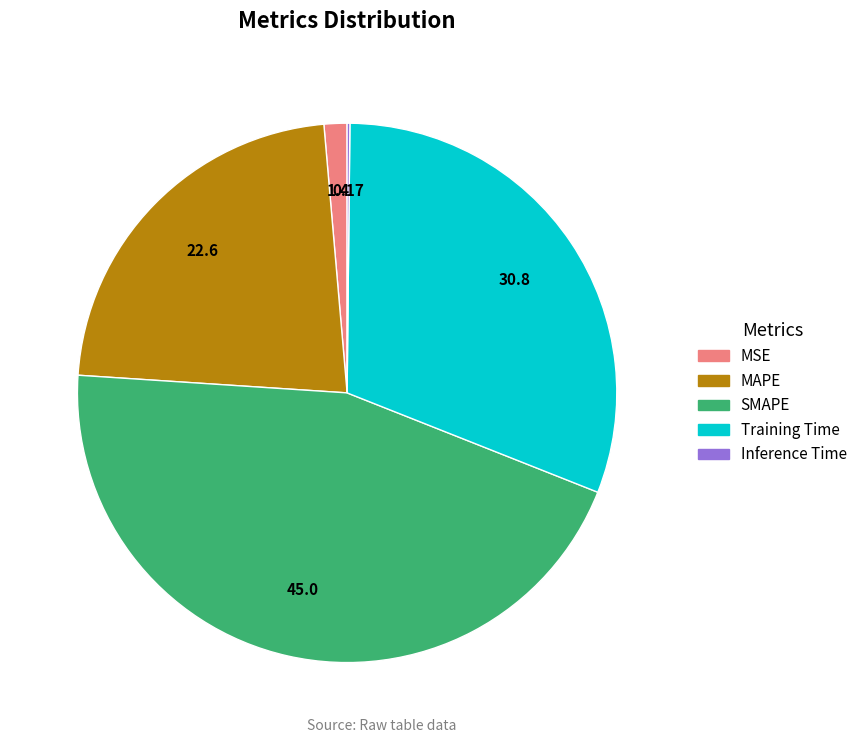

Combined, do MAPE and MSE account for over 50%?

No